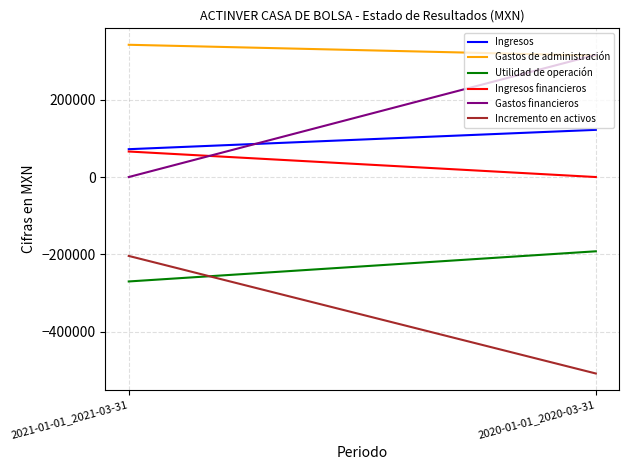

At 2021-01-01_2021-03-31, list the series in order from largest to smallest.

Gastos de administración, Ingresos, Ingresos financieros, Gastos financieros, Incremento en activos, Utilidad de operación